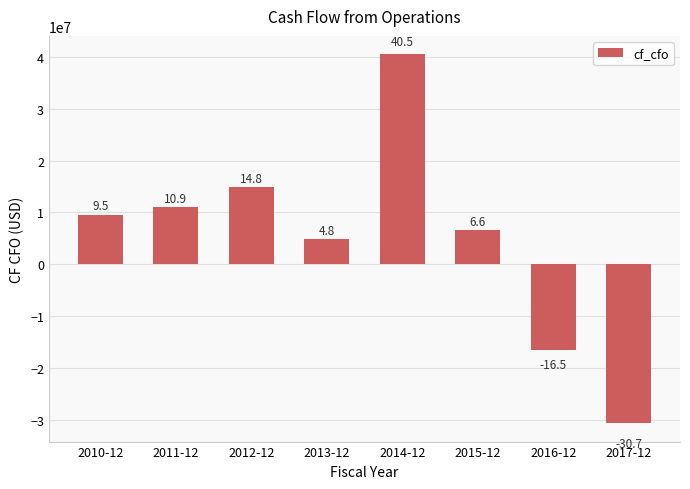

Where is the data nearest to the value 4909203?

2013-12